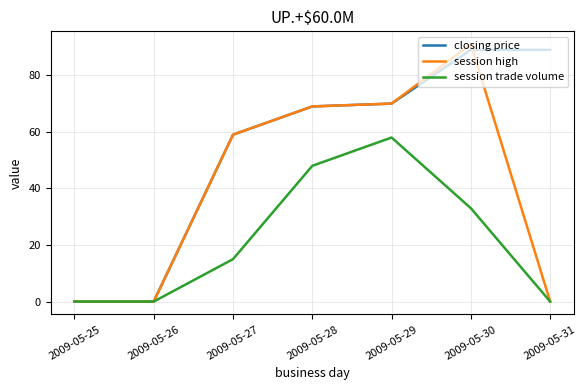

Reading right to left, list all the values displayed in this chart.

closing price: 89	89	70	69	59	0	0
session high: 0	91	70	69	59	0	0
session trade volume: 0	33	58	48	15	0	0